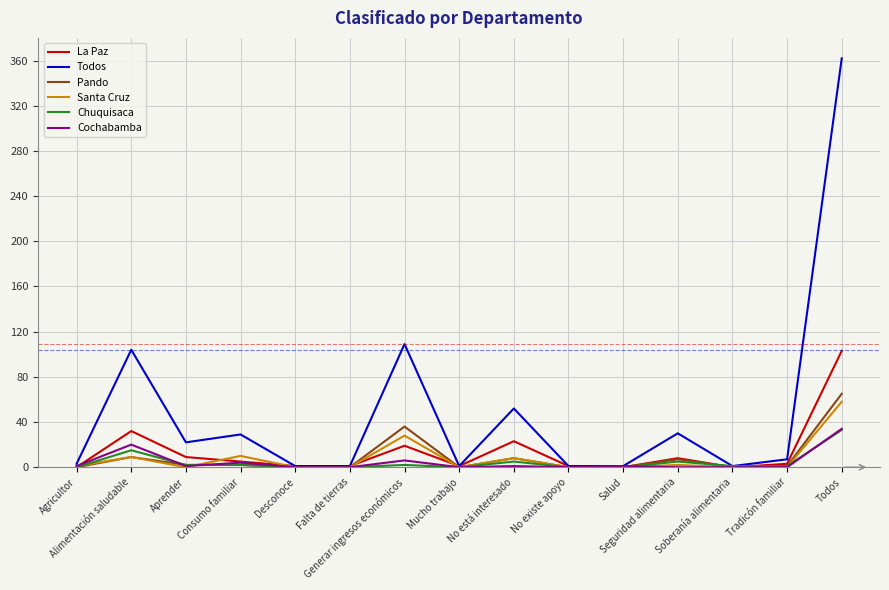

What is the maximum value for Pando?

65